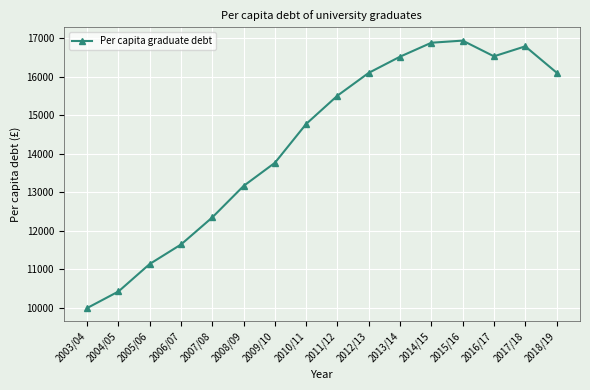

What is the label of the 4th point from the left?

2006/07